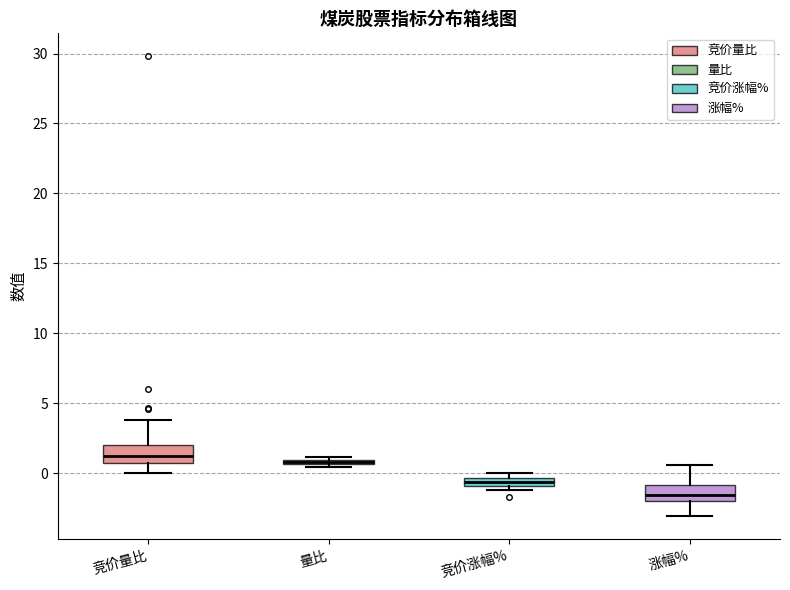

Where does the median line of the box for 竞价量比 sit on the y-axis? The values are not printed on the chart, so give them approximately, as read against the axis.

1.0